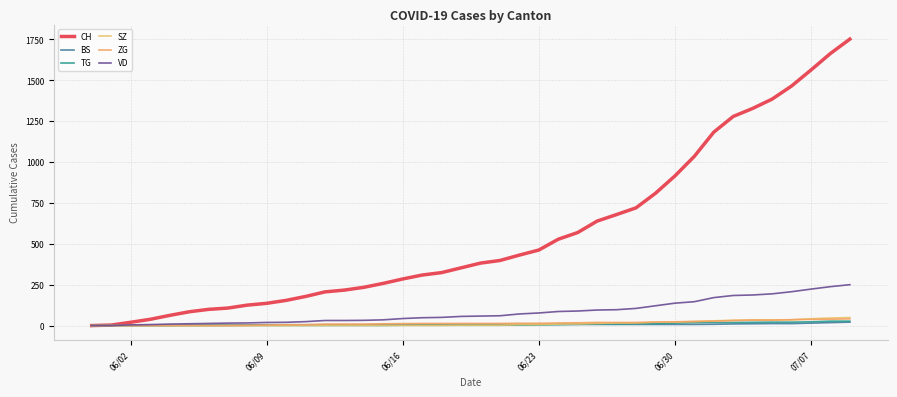

Which series has the largest range (max minus min)?

CH